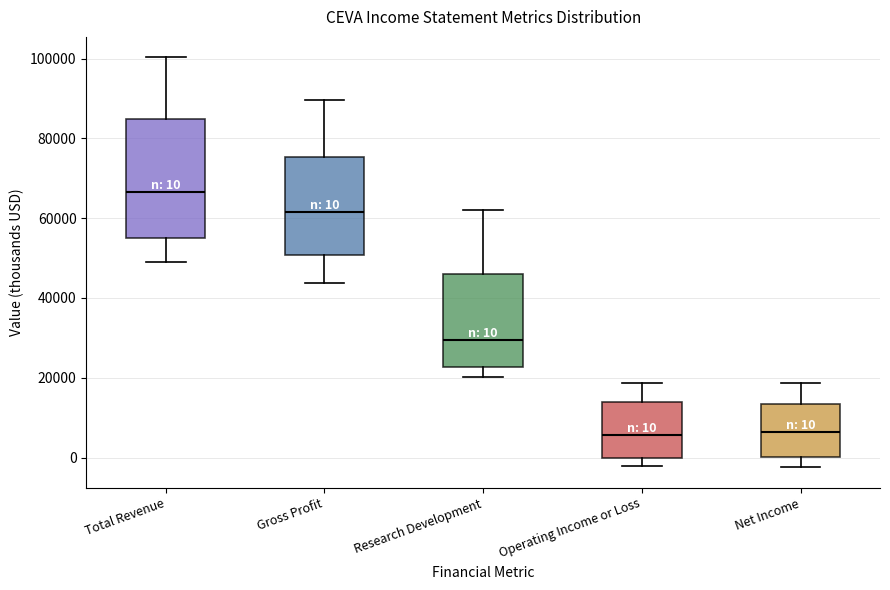

Which box is the tallest, from its lower edge to its upper edge?

Total Revenue